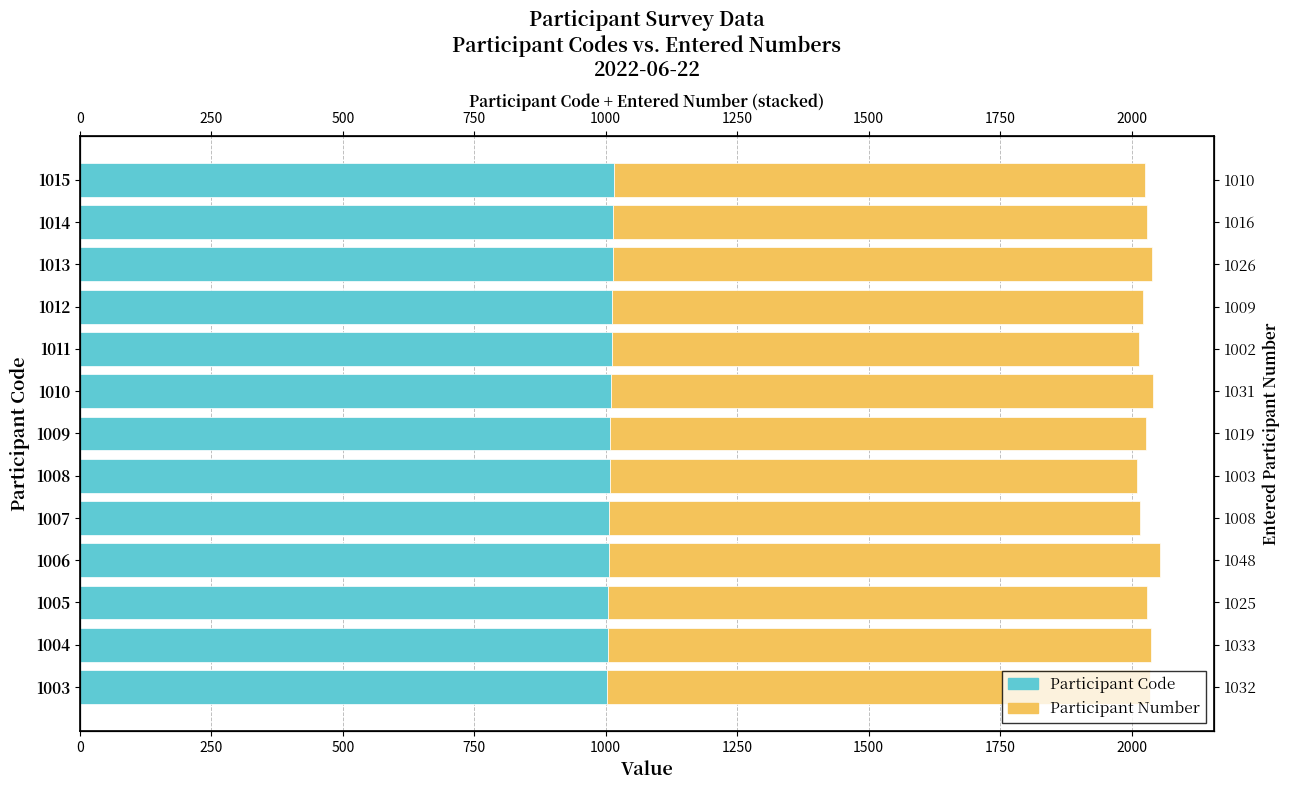

The value of Participant Code at 1010 is 659. True or false?

False